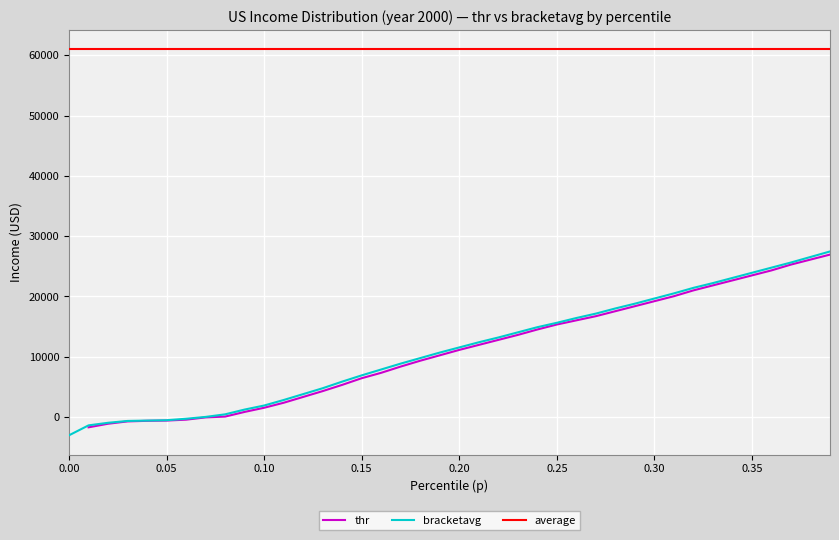

Is it true that the value at 0.22 is 13178.6?

True